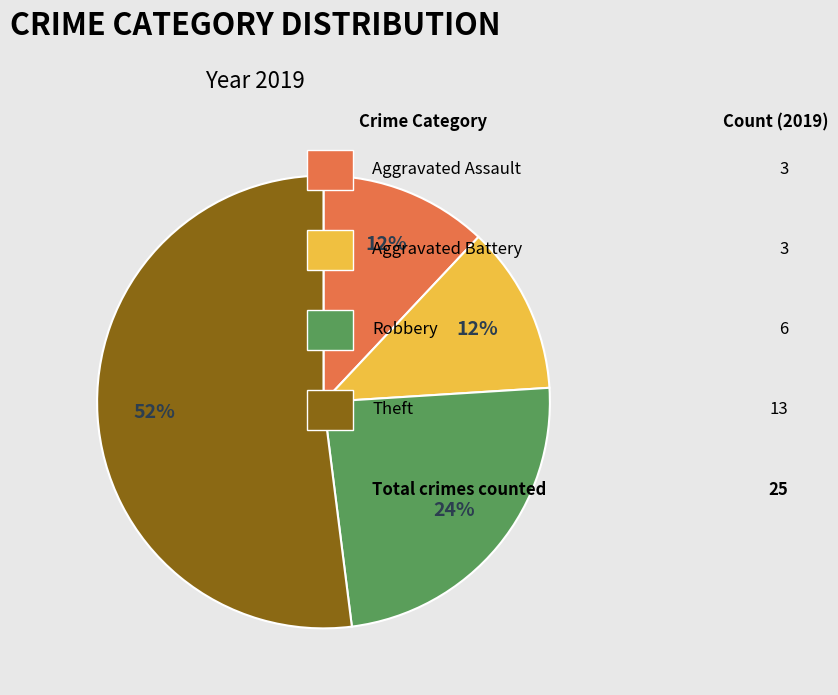

To the nearest percent, what is the average slice percentage?

25%